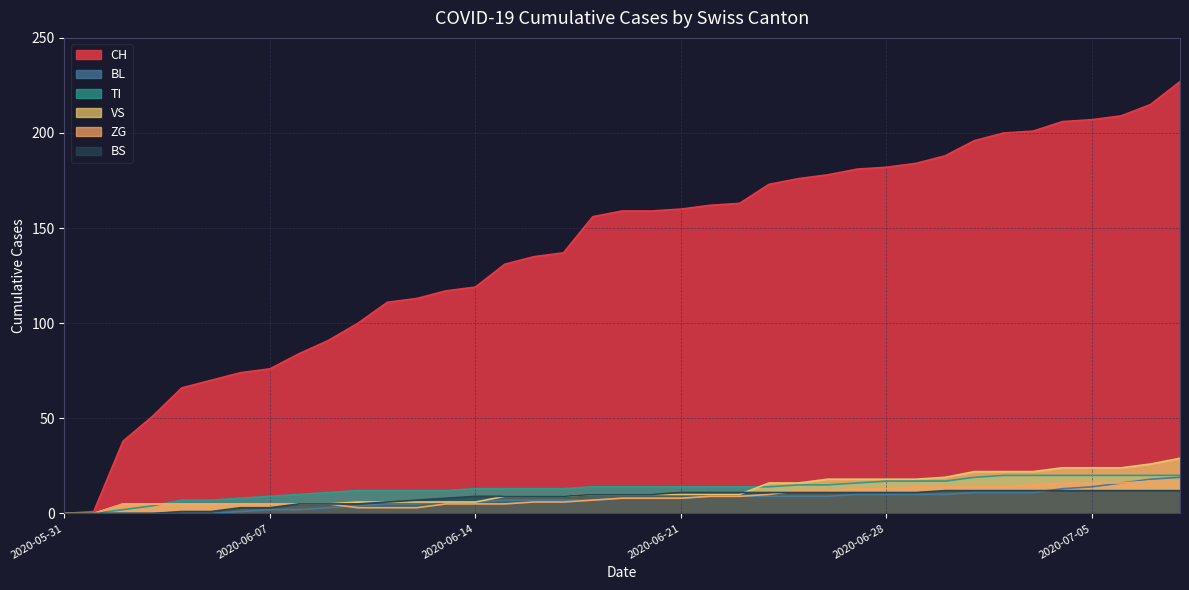

What is the highest value of the CH series?

227